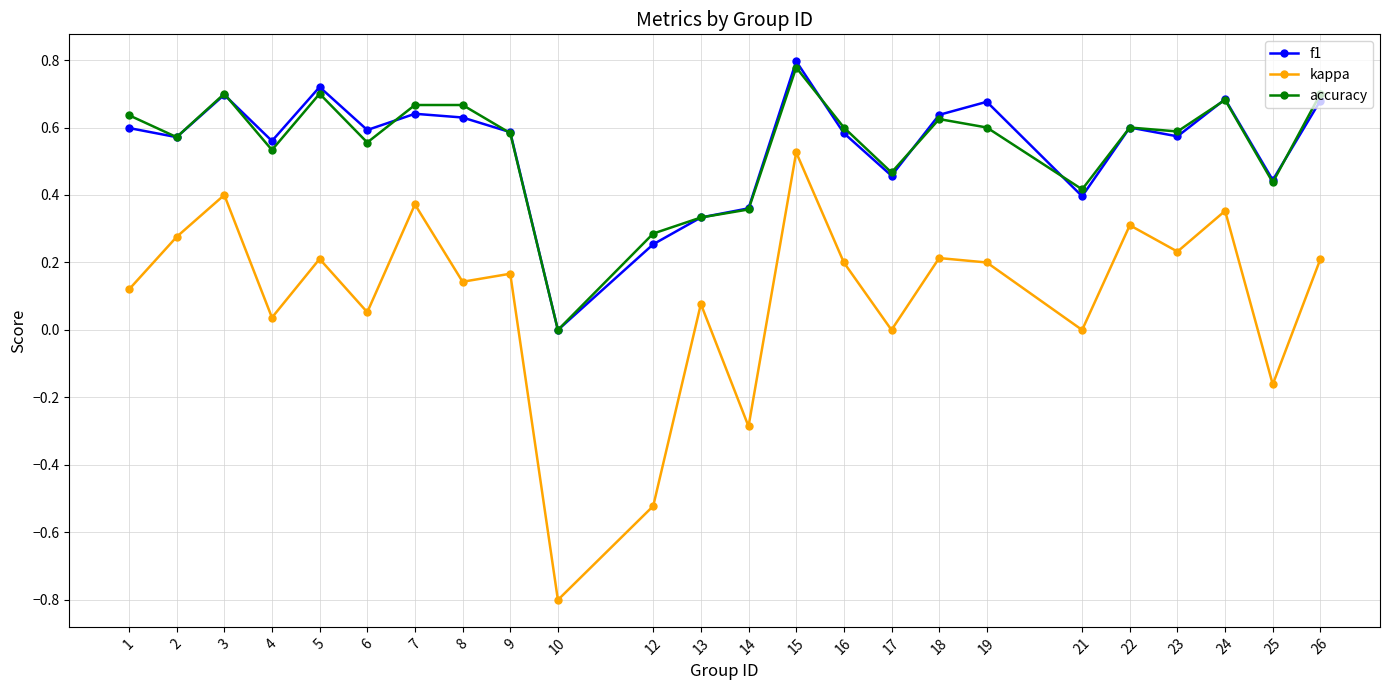

True or false: f1 has more than 0 points higher than both neighbors.

True